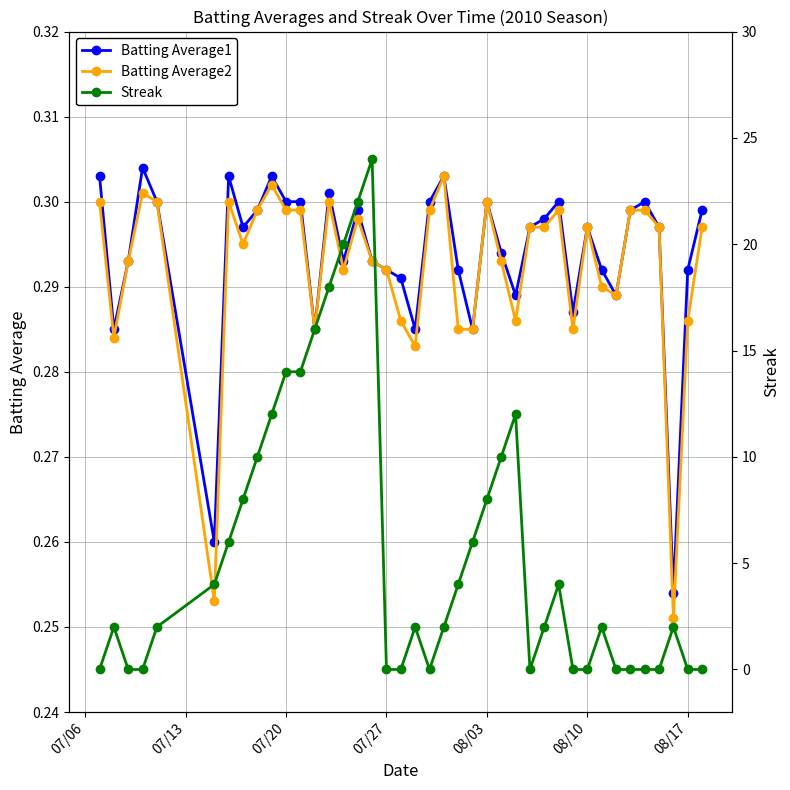

Which series has the largest range (max minus min)?

Streak